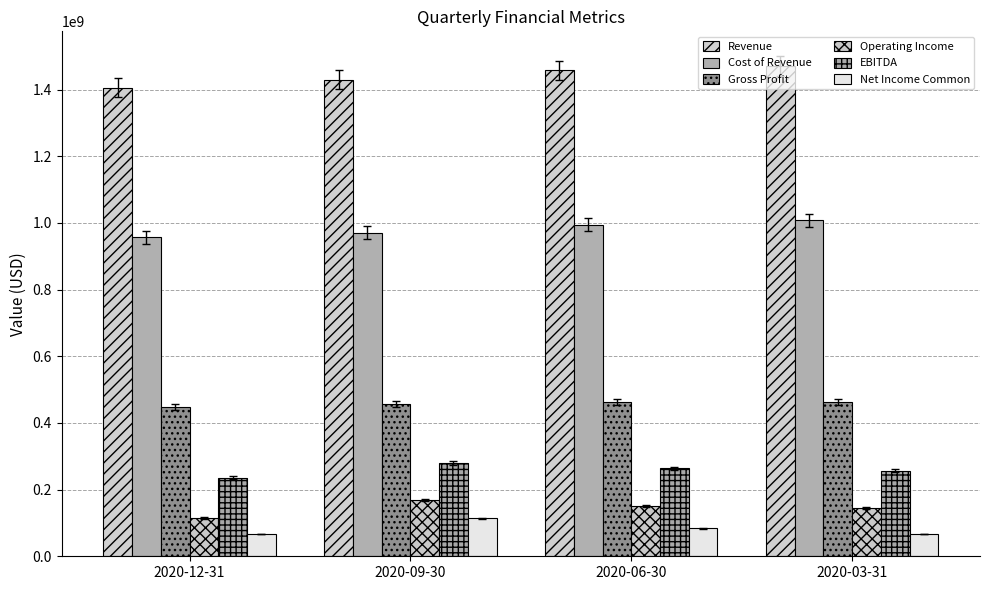

What is the difference between the maximum and minimum values in the Revenue series?

65035000